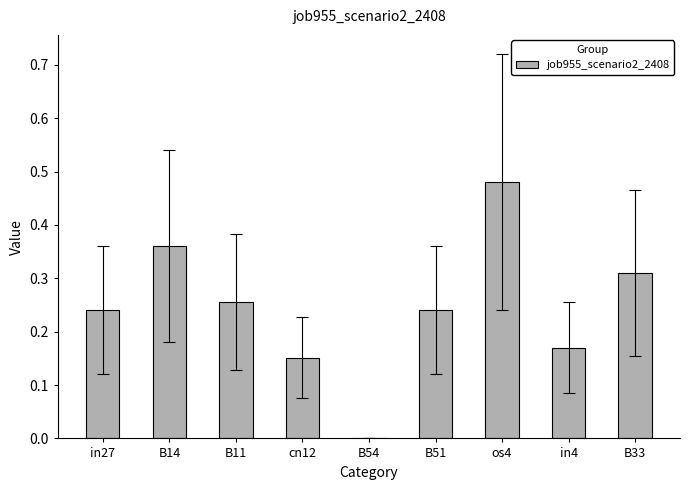

Which category has the highest value across all series?

os4